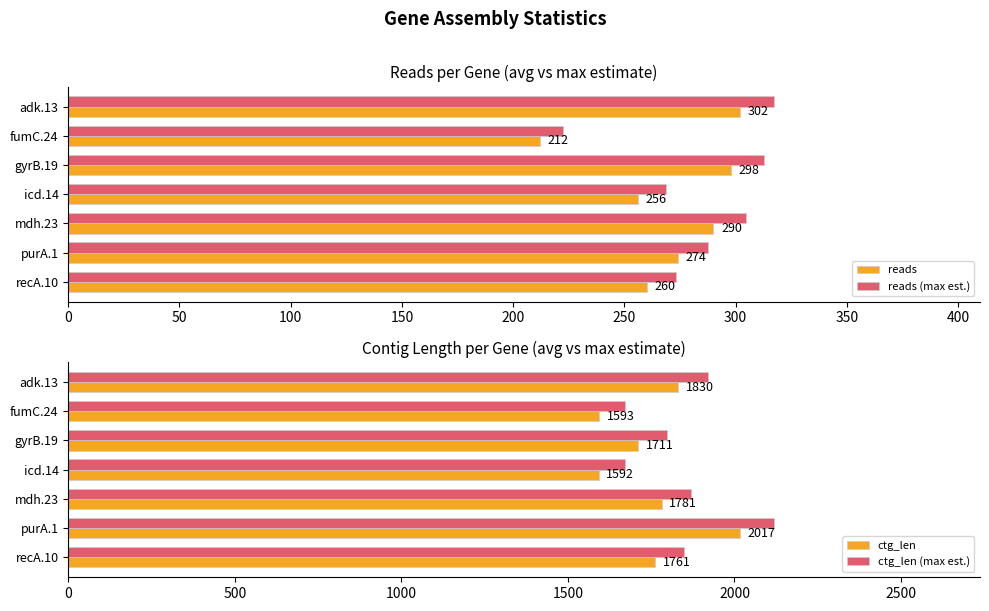

Are the bars horizontal?

Yes